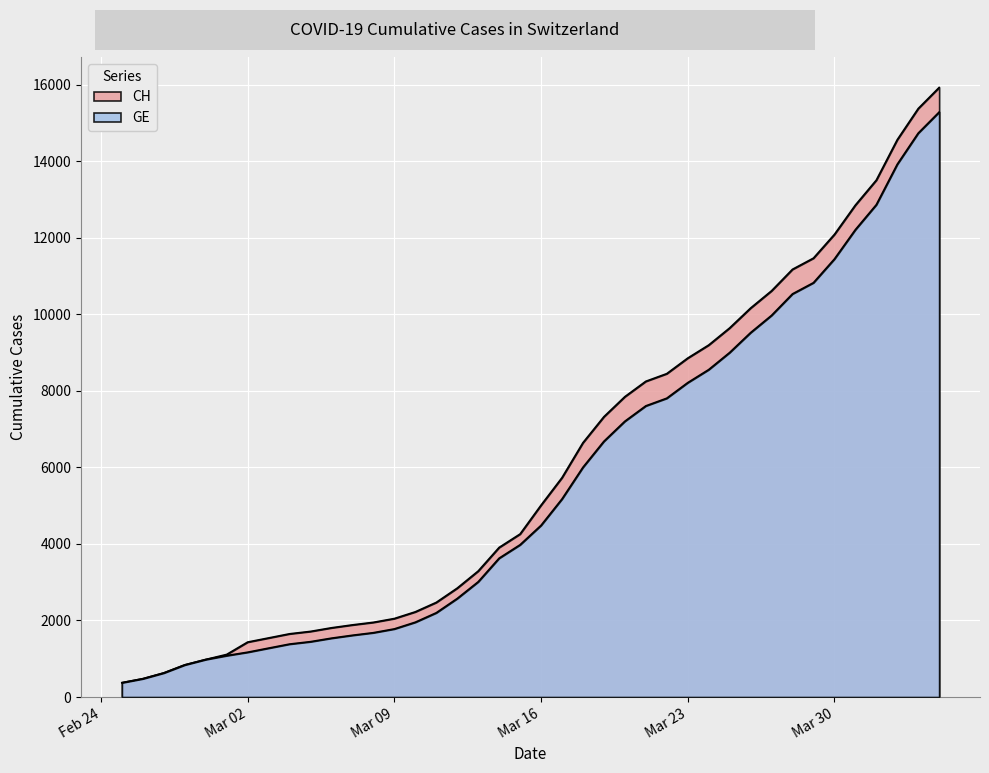

What position from the right is 2020-03-01?

35